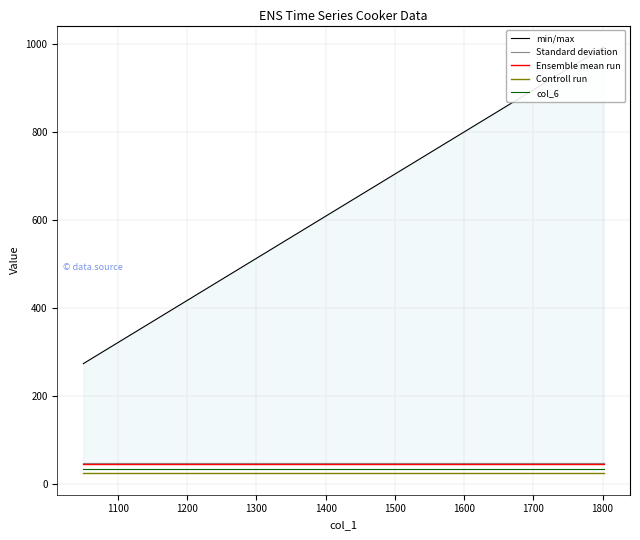

What is the highest value of the col_6 series?

33.0